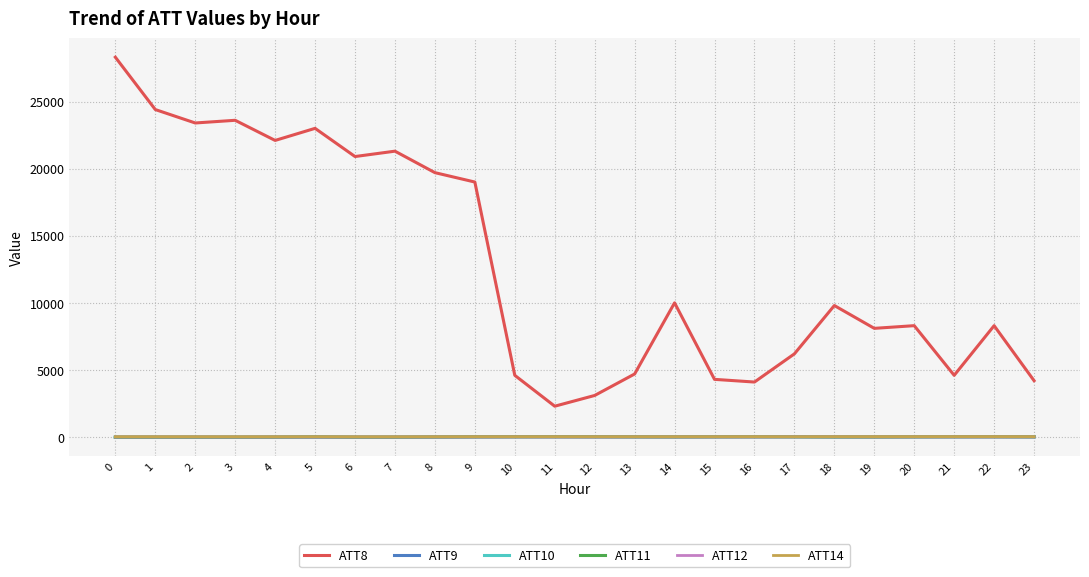

What is the difference between the maximum and second lowest values in the ATT8 series?

25200.0